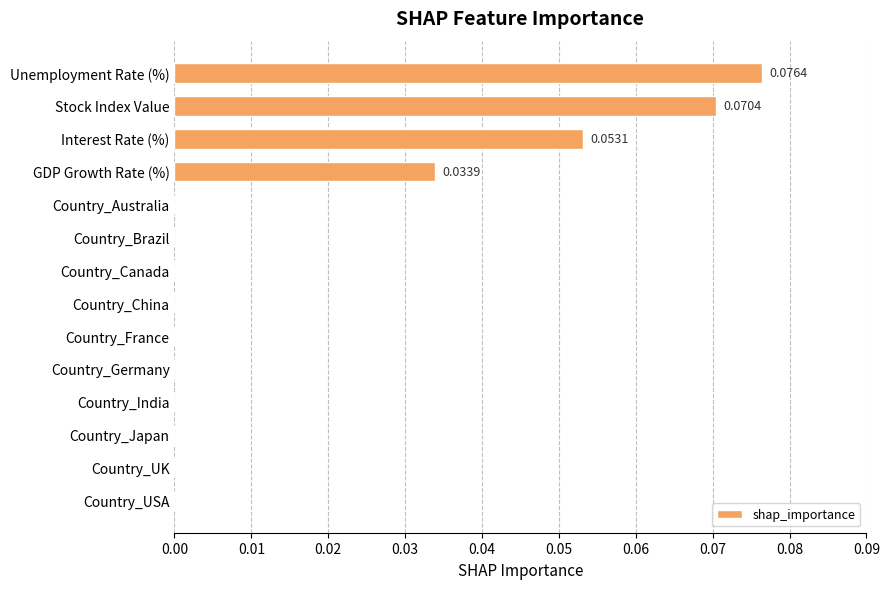

How many values are between 0 and 1?

14